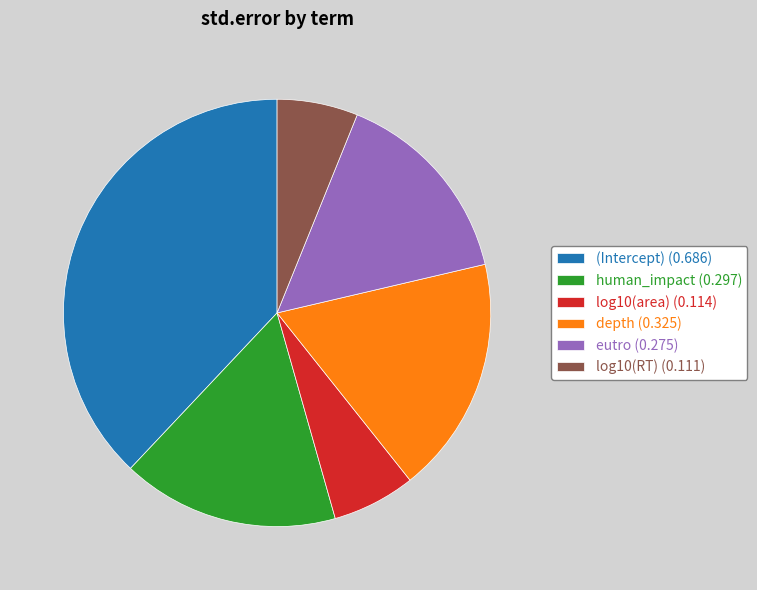

Which slice is the largest?

(Intercept)